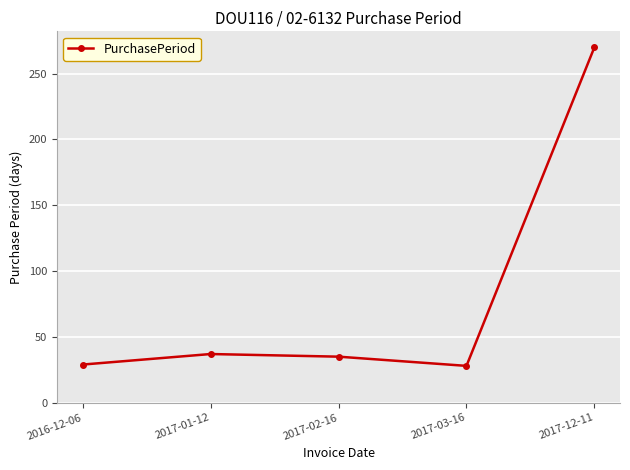

Approximately how many times larger is the value at 2016-12-06 compared to 2017-01-12?

0.8